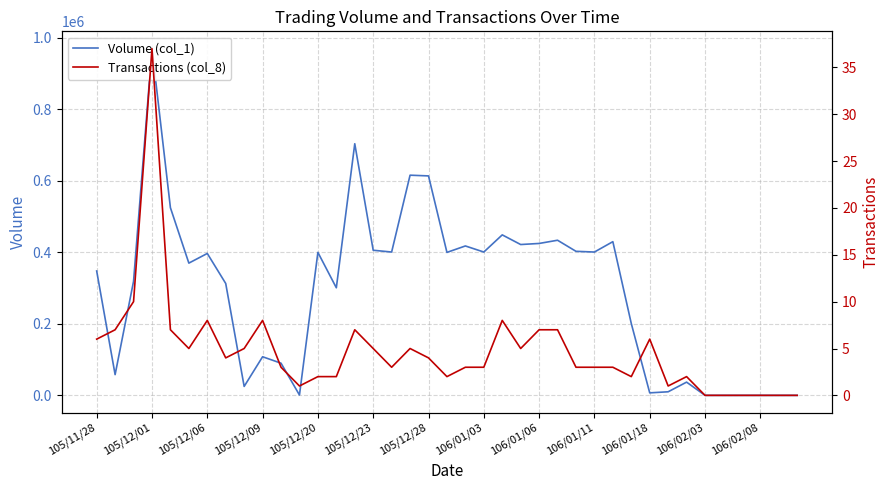

What is the value of the Volume (col_1) point at the 2nd from the left?

58000